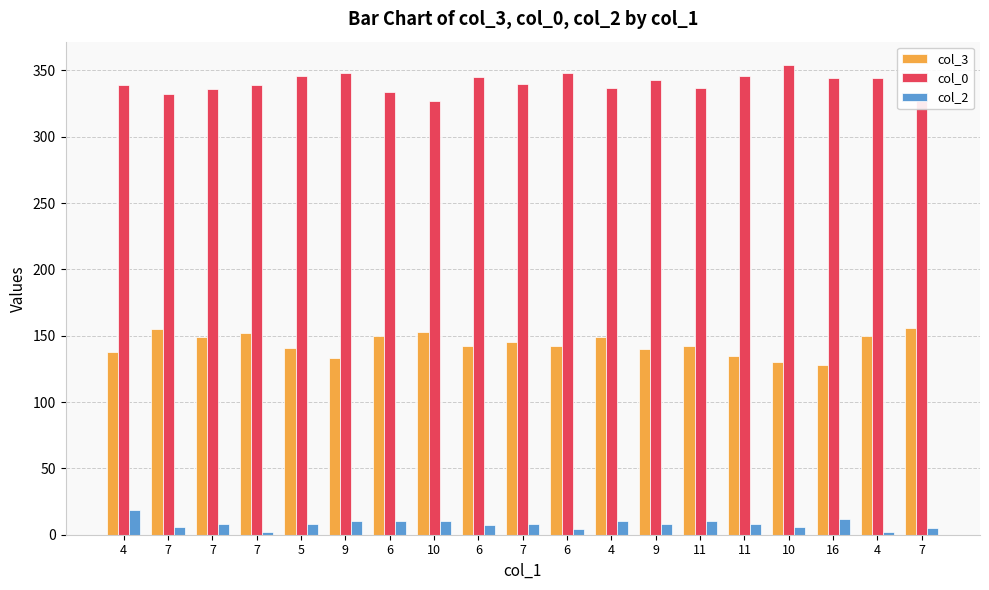

Reading left to right, list all the values displayed in this chart.

col_3: 138	155	149	152	141	133	150	153	142	145	142	149	140	142	135	130	128	150	156
col_0: 339	332	336	339	346	348	334	327	345	340	348	337	343	337	346	354	344	344	332
col_2: 19	6	8	2	8	10	10	10	7	8	4	10	8	10	8	6	12	2	5